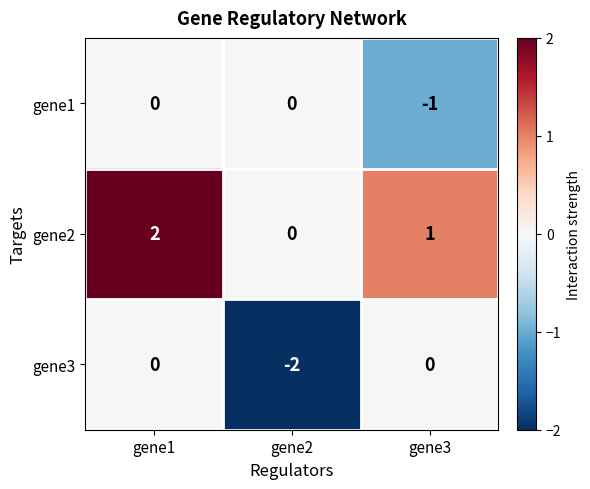

True or false: gene2 has a value of 1 at gene3.

True